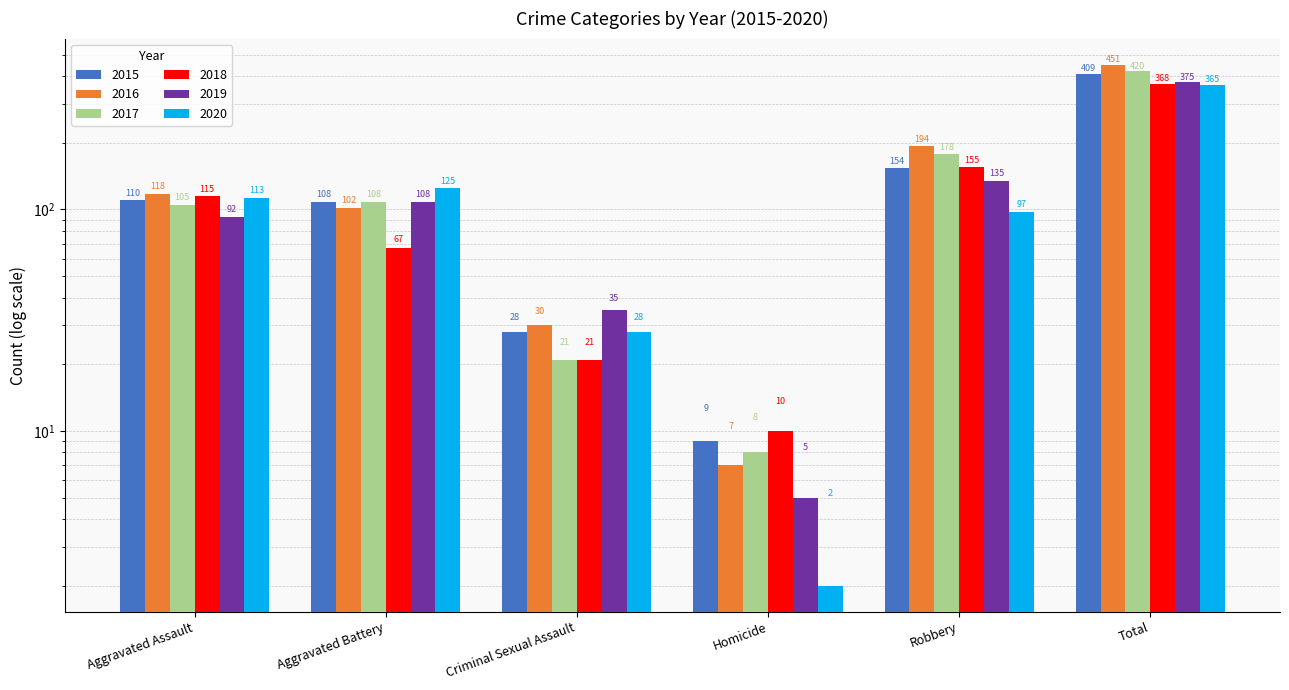

What is the average value of the 2015 series?

136